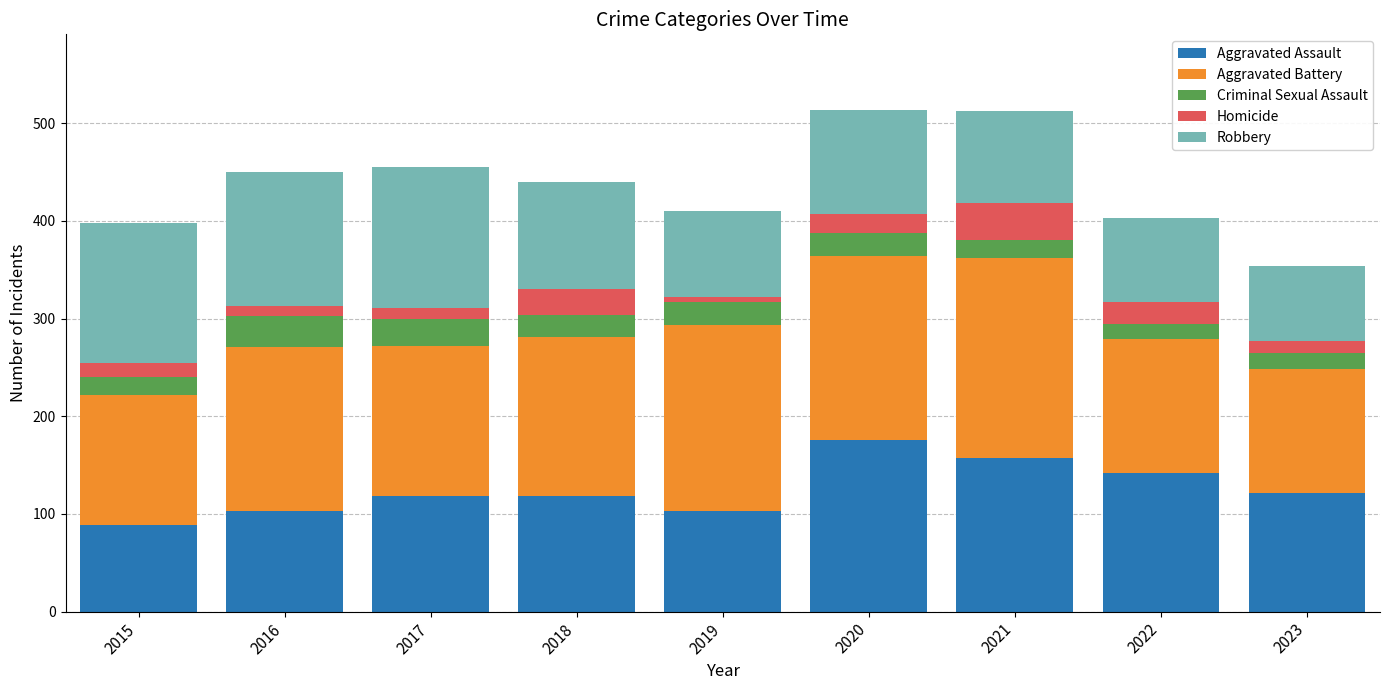

What value does the Aggravated Assault series have at 2021?

157